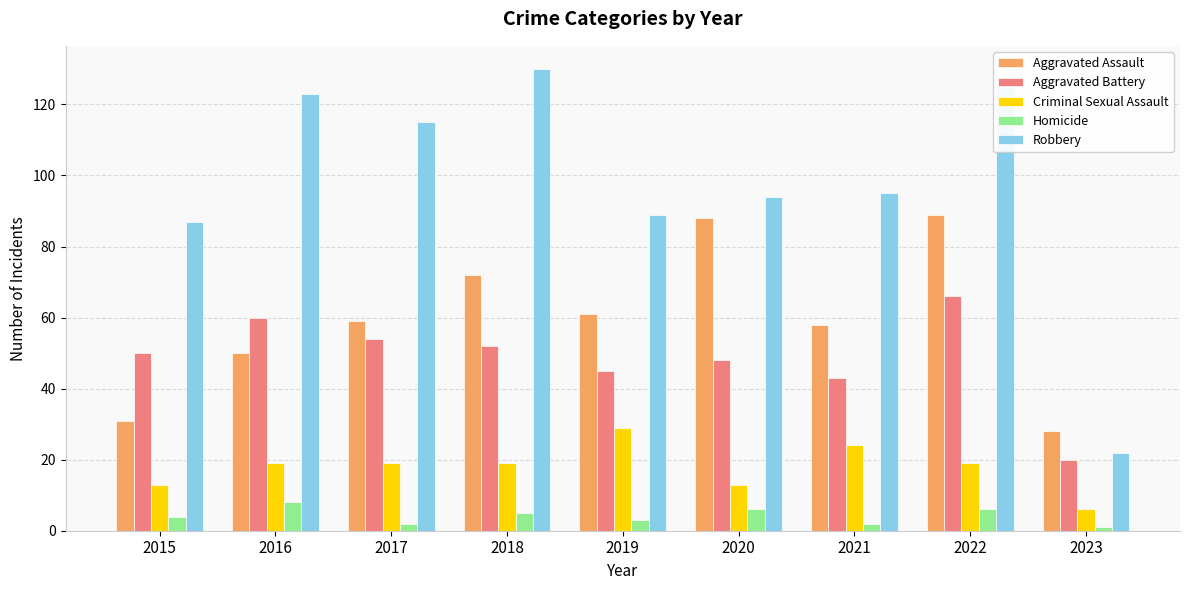

Are the bars grouped side by side (vs. stacked)?

Yes